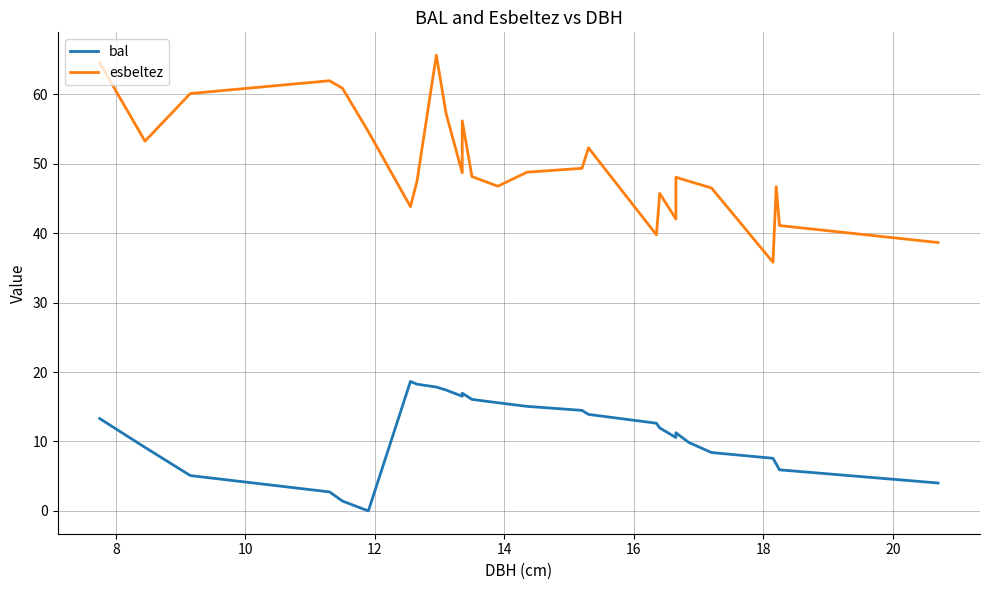

What is the spread (max minus min) of values at 10?

55.0